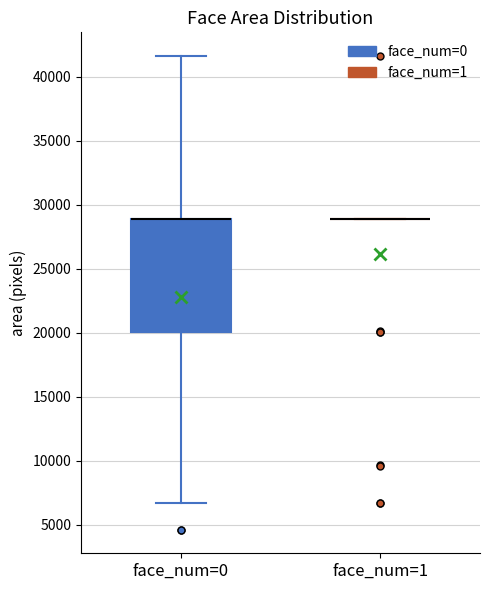

Reading left to right, transcribe this box plot: for each box, give where its median line is, the range the box spans, and where its two whiskers end, as read against the y-axis. The values are not printed on the chart, so give them approximately, as read against the axis.

face_num=0: median 29000 (drawn on the box's upper edge), box 20000 to 29000, whiskers 6500 to 41500
face_num=1: box collapsed to a line at 29000, whiskers 29000 to 29000